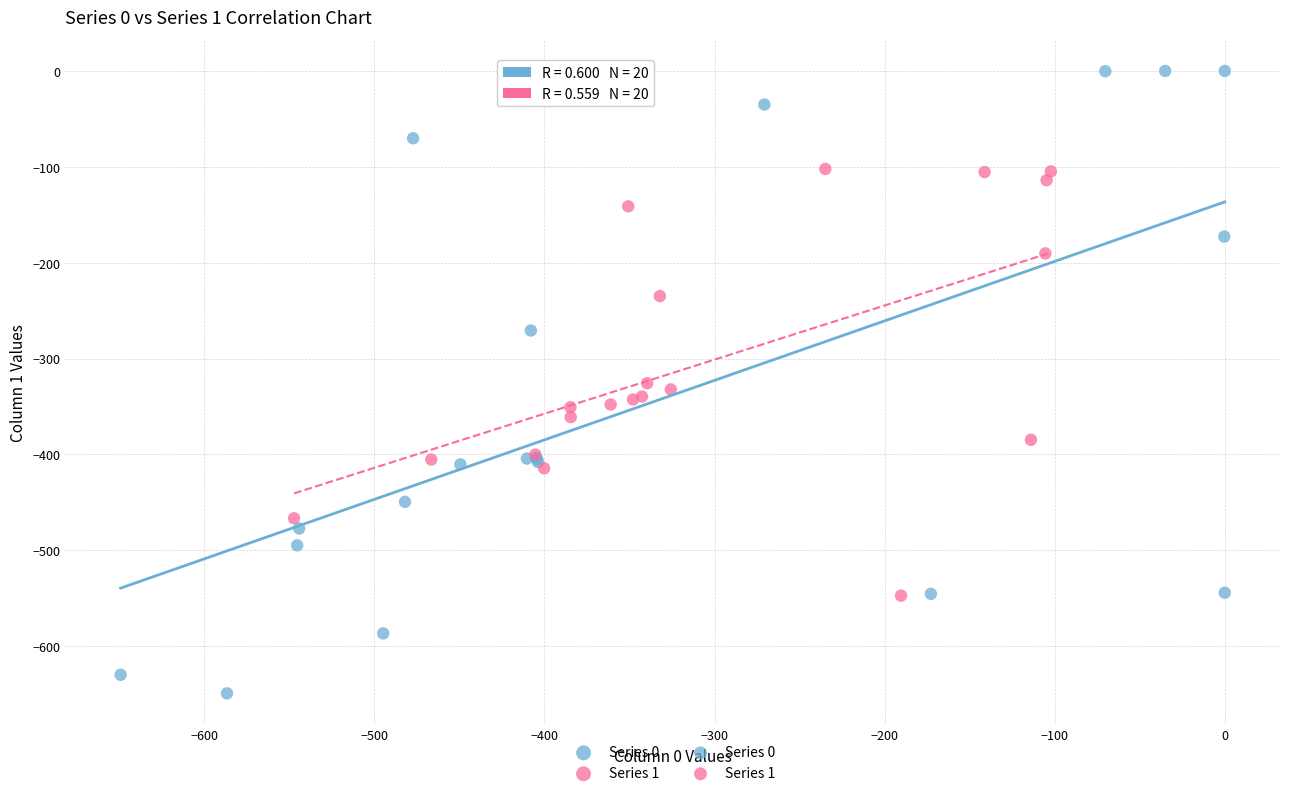

Which series has the widest spread of Y values?

Series 0